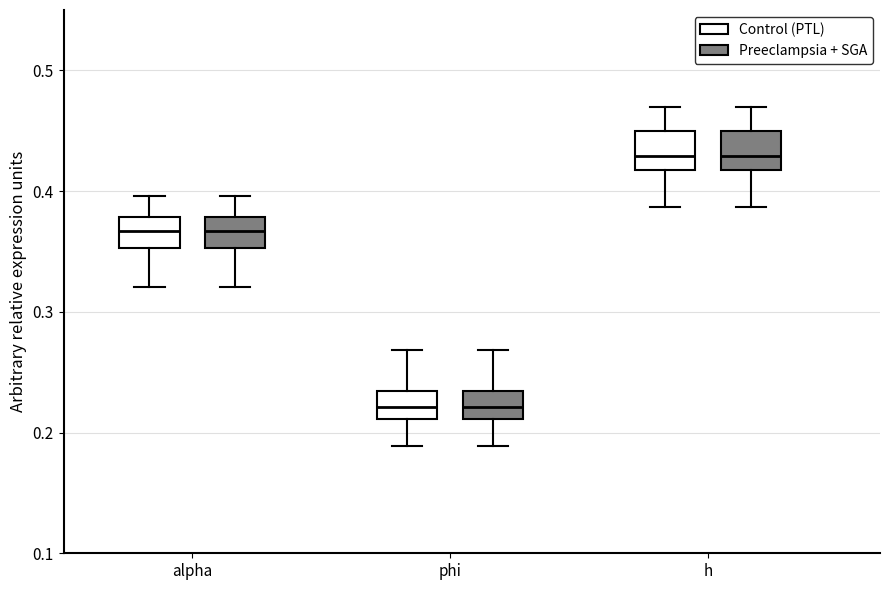

Reading left to right, transcribe this box plot: for each box, give where its median line is, the range the box spans, and where its two whiskers end, as read against the y-axis. The values are not printed on the chart, so give them approximately, as read against the axis.

alpha (Control (PTL)): median 0.37, box 0.35 to 0.38, whiskers 0.32 to 0.40
alpha (Preeclampsia + SGA): median 0.37, box 0.35 to 0.38, whiskers 0.32 to 0.40
phi (Control (PTL)): median 0.22, box 0.21 to 0.23, whiskers 0.19 to 0.27
phi (Preeclampsia + SGA): median 0.22, box 0.21 to 0.23, whiskers 0.19 to 0.27
h (Control (PTL)): median 0.43, box 0.42 to 0.45, whiskers 0.39 to 0.47
h (Preeclampsia + SGA): median 0.43, box 0.42 to 0.45, whiskers 0.39 to 0.47